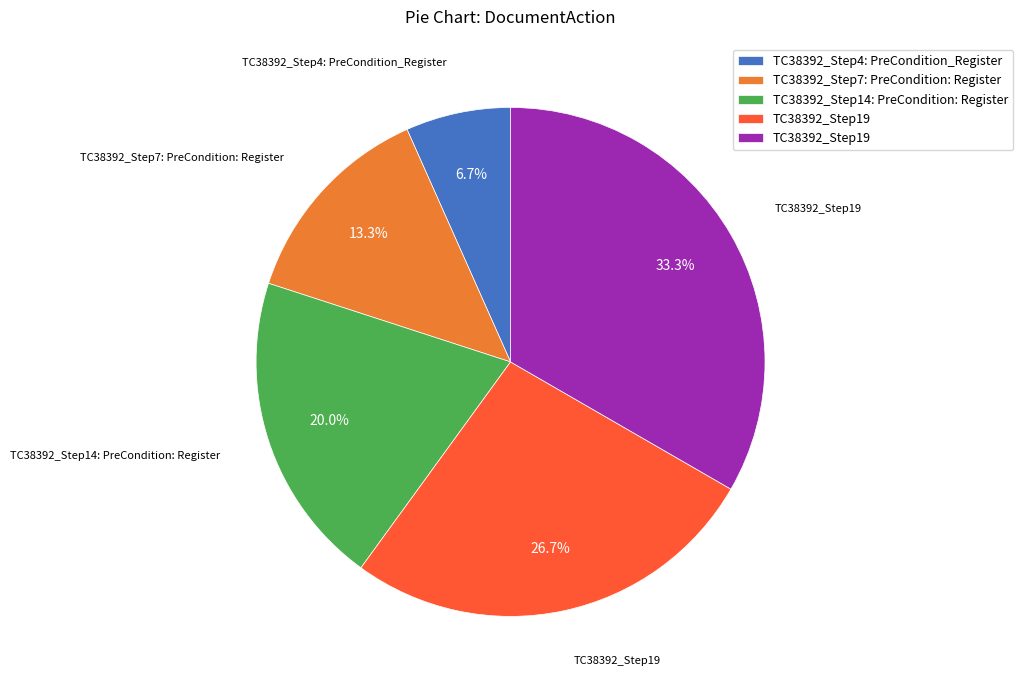

Is there a majority slice in this chart?

No